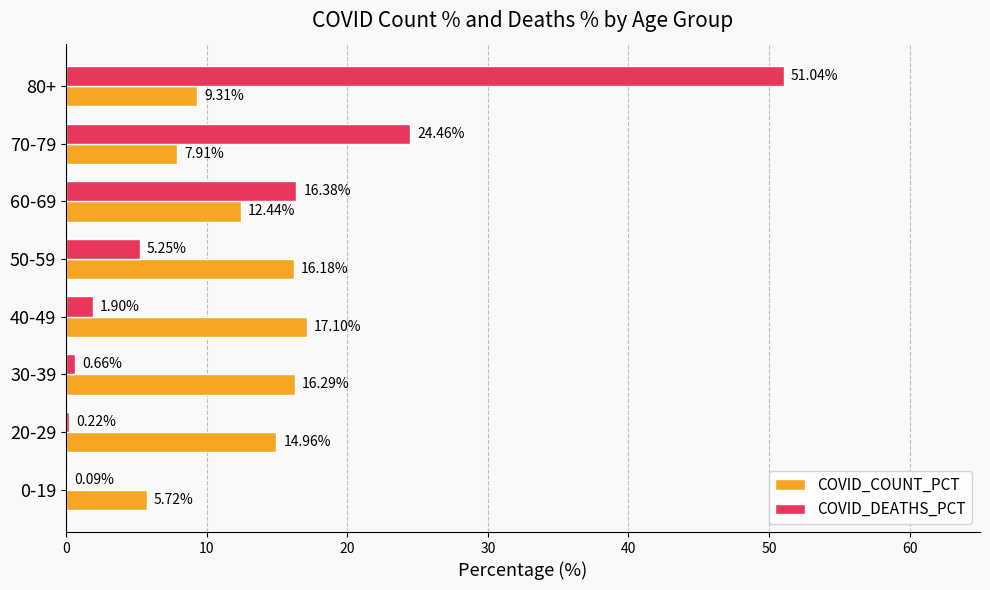

At which category is the sum across all series the highest?

80+